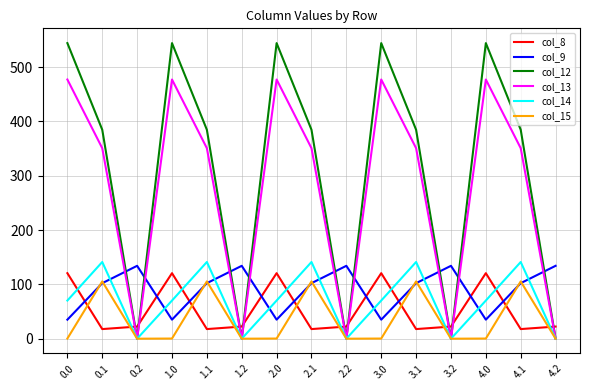

Which series has the widest spread of values?

col_12